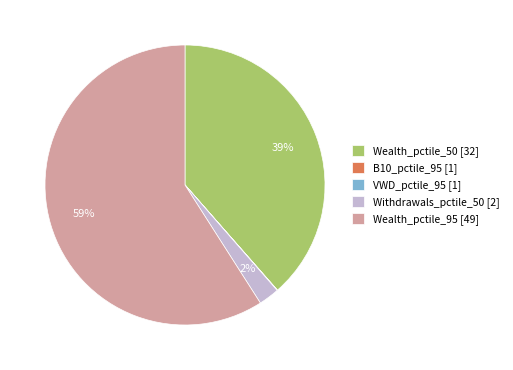

To the nearest percent, what is the average slice percentage?

20%